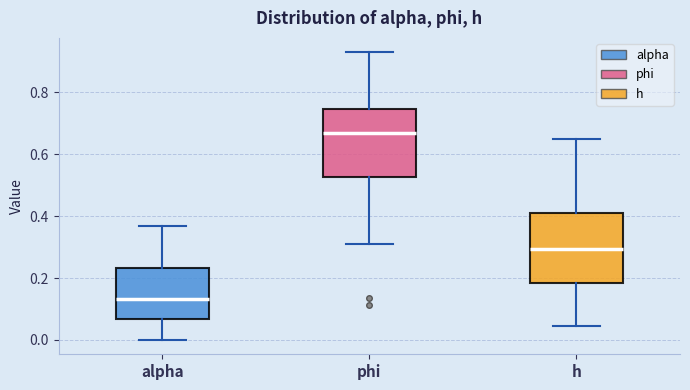

Reading left to right, read every box against the y-axis: the position of its median line, the range the box covers, and the ends of its whiskers. The values are not printed on the chart, so give them approximately, as read against the axis.

alpha: median 0.14, box 0.06 to 0.24, whiskers 0.00 to 0.36
phi: median 0.66, box 0.52 to 0.74, whiskers 0.30 to 0.92
h: median 0.30, box 0.18 to 0.40, whiskers 0.04 to 0.64